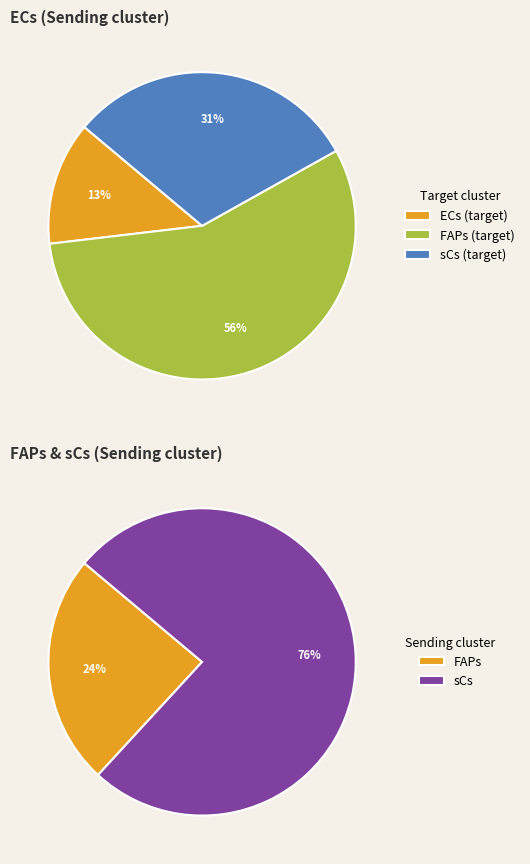

Rank the categories by sCs value from highest to lowest.

FAPs, sCs, ECs